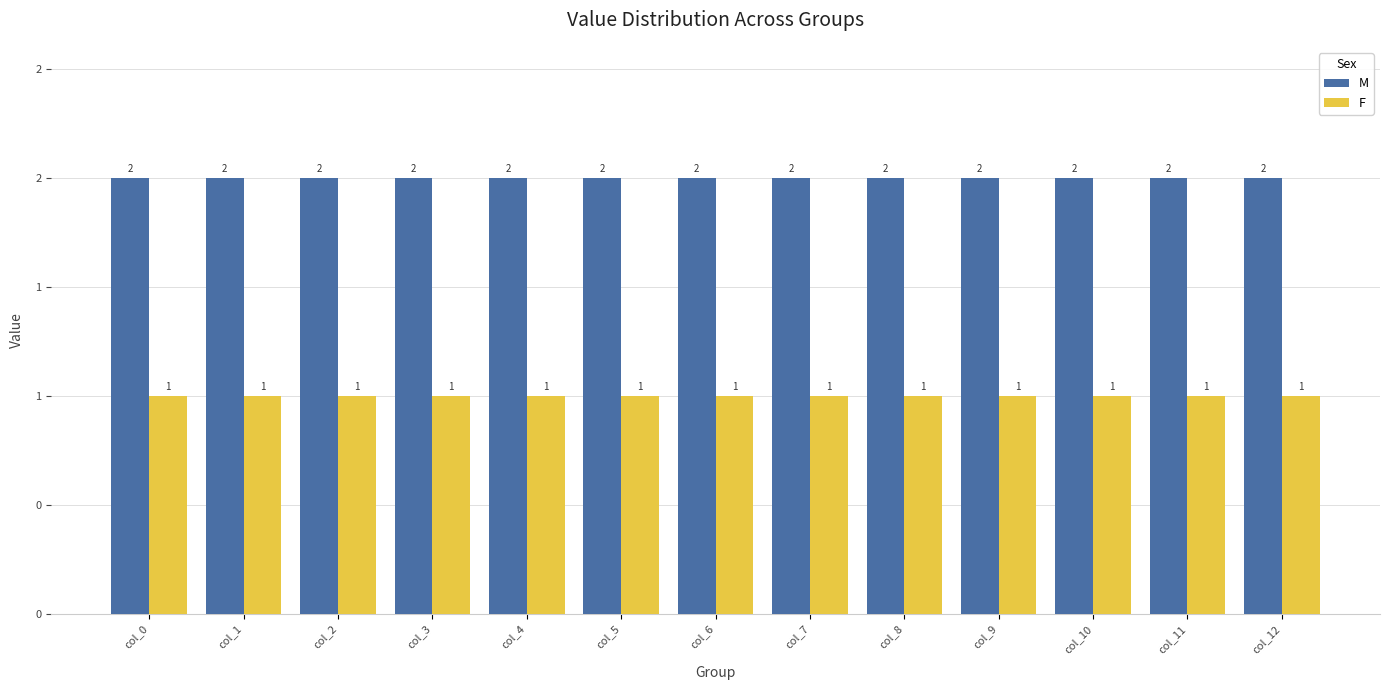

Between col_7 and col_12, which series saw the biggest shift?

M